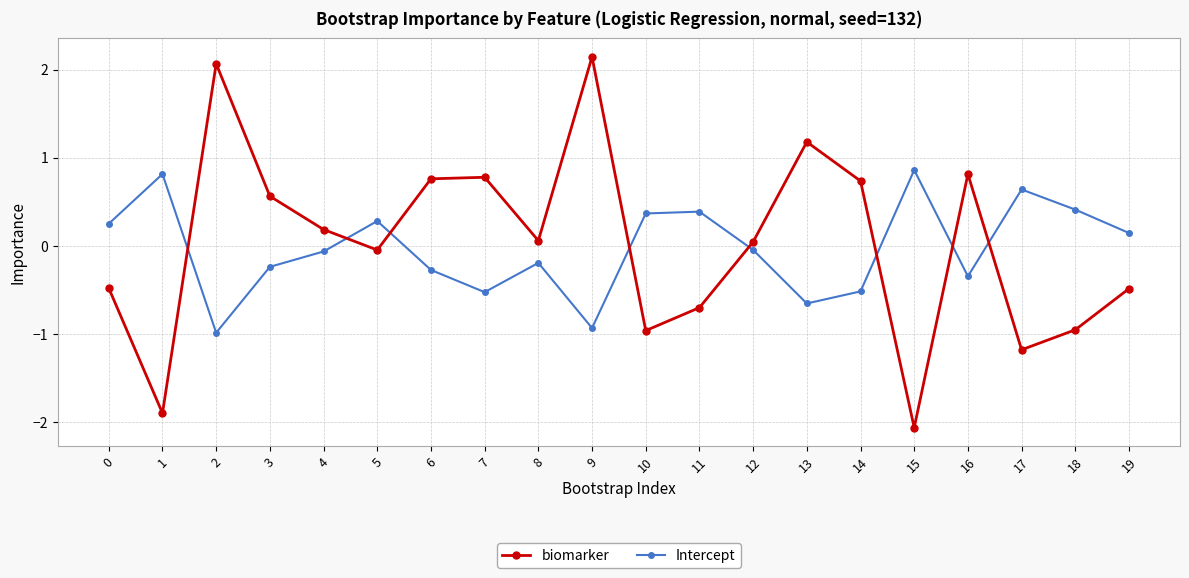

What is the sum of all Intercept values?

-0.6